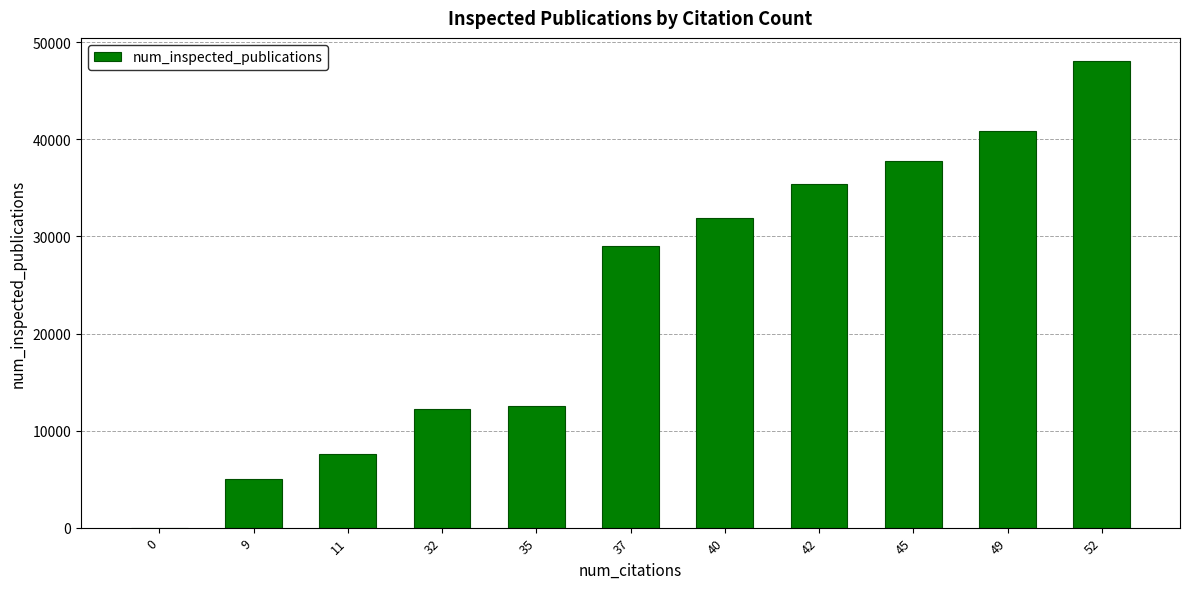

The chart shows a value of 44425 at 40. True or false?

False